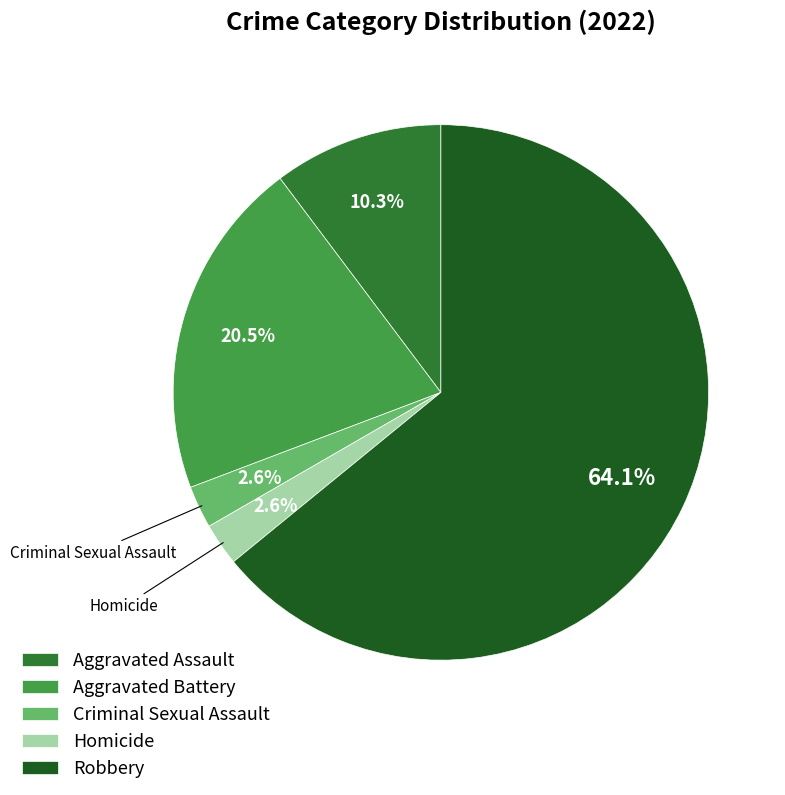

Which has a higher value, Robbery or Aggravated Battery?

Robbery